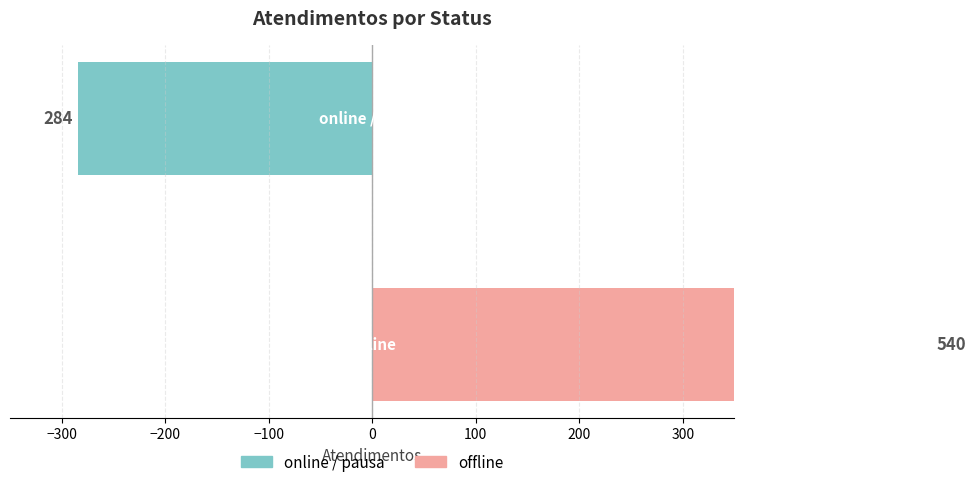

How many bars are there in each group?

2